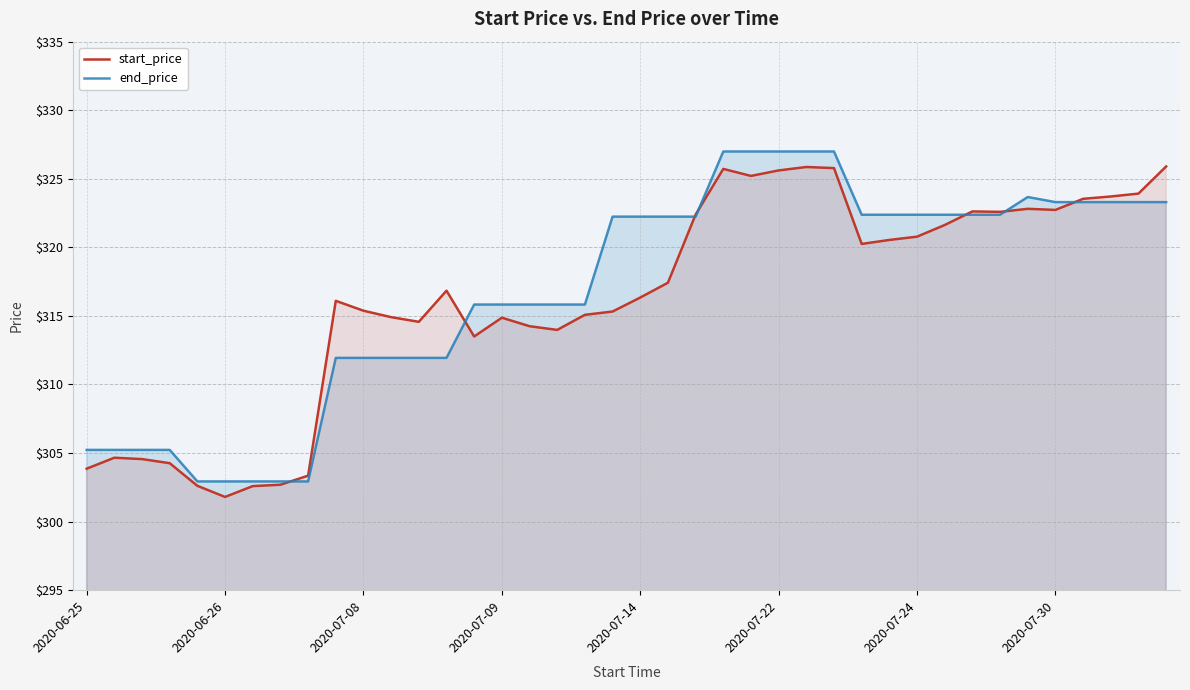

What is the total value across all series at 29?

642.9